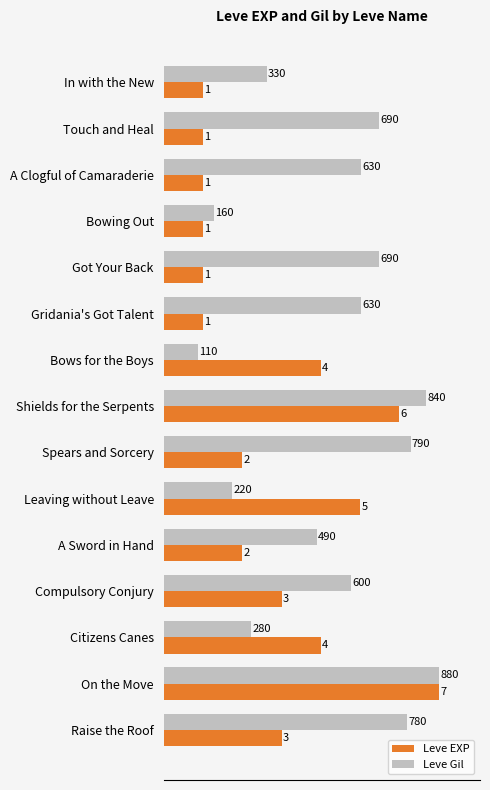

What are all the series names shown in the legend?

Leve EXP, Leve Gil